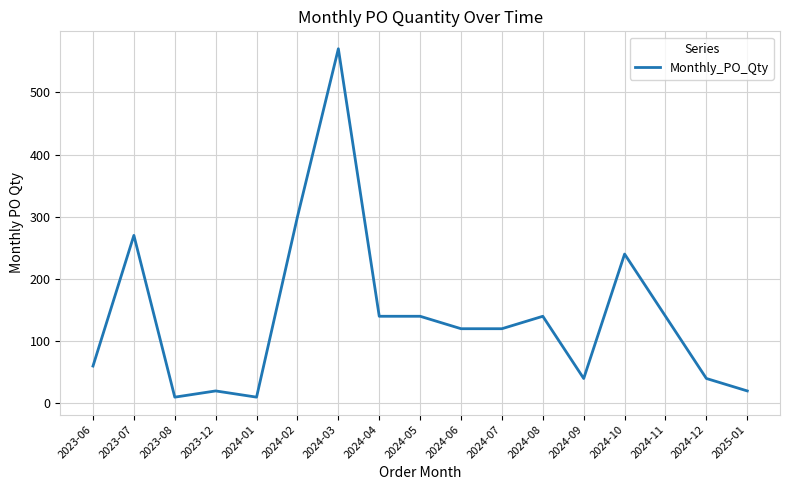

Is it true that the value at 2024-03 is 570?

True